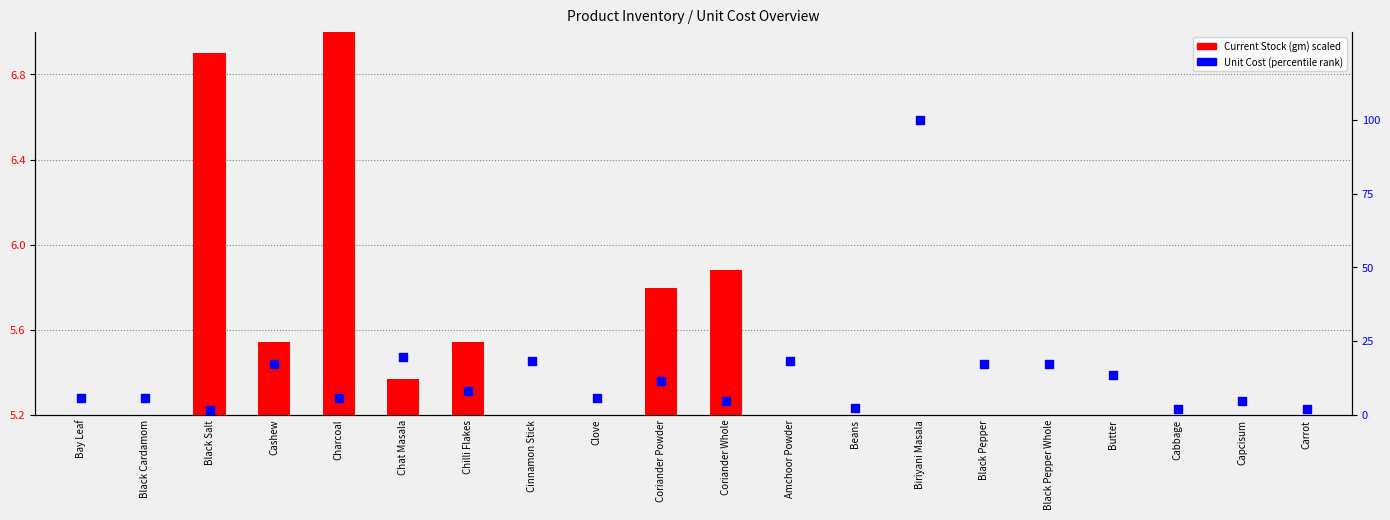

Is the value of Current Stock (gm) at Carrot greater than the value of Unit Cost (percentile) at Carrot?

No